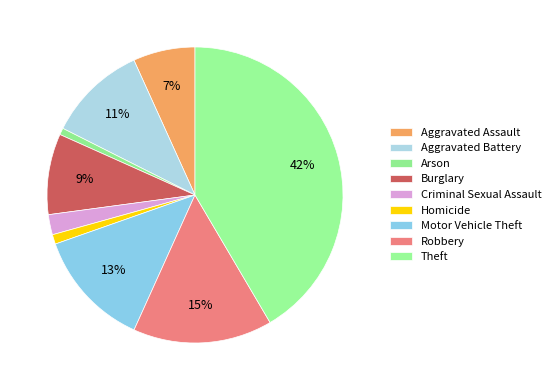

Approximately how many times larger is the value at Homicide compared to Arson?

1.4